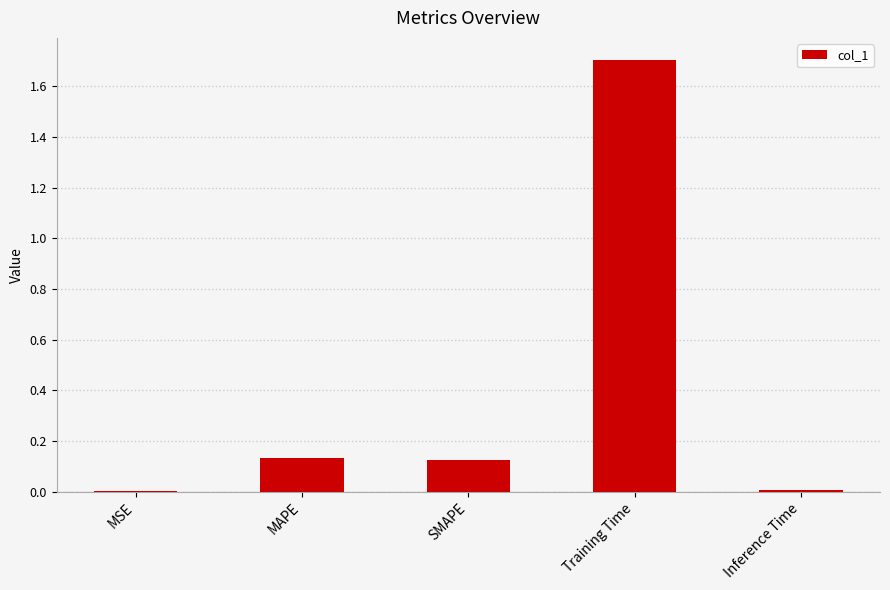

True or false: the data shows 0.0 at MSE.

True